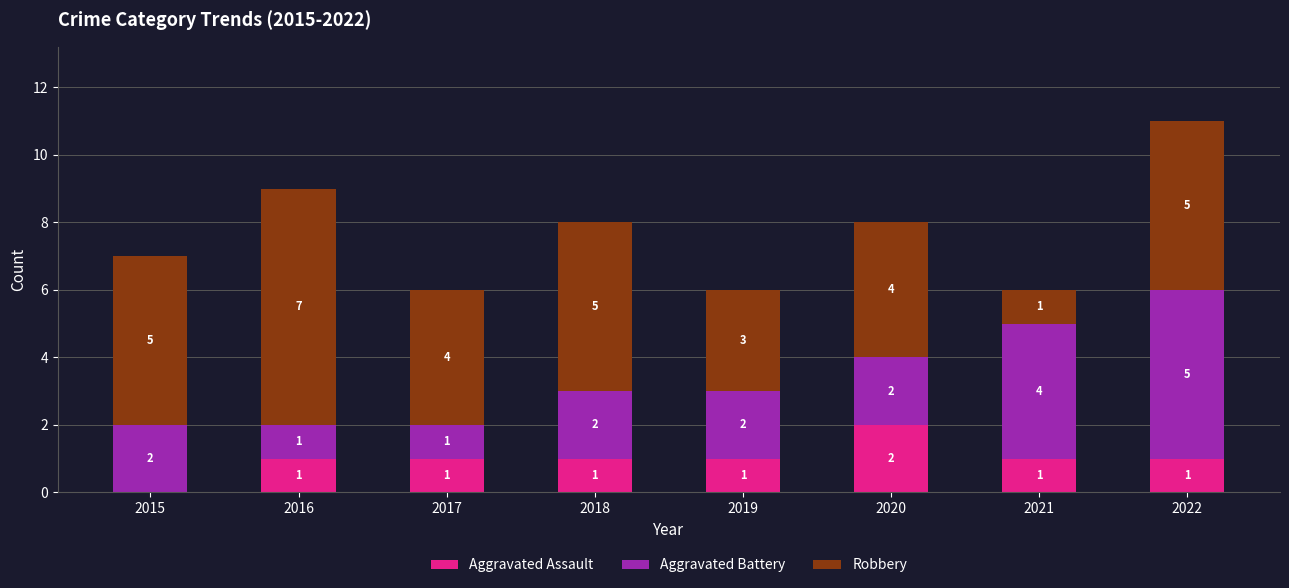

At which category is the sum across all series the highest?

2022